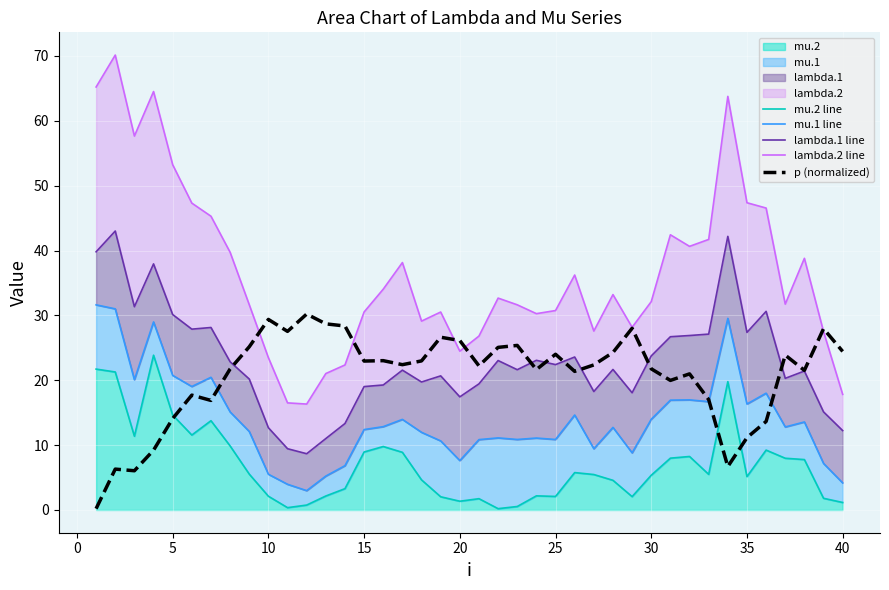

In lambda.2 line, how many points are lower than both neighbors (excluding endpoints)?

9